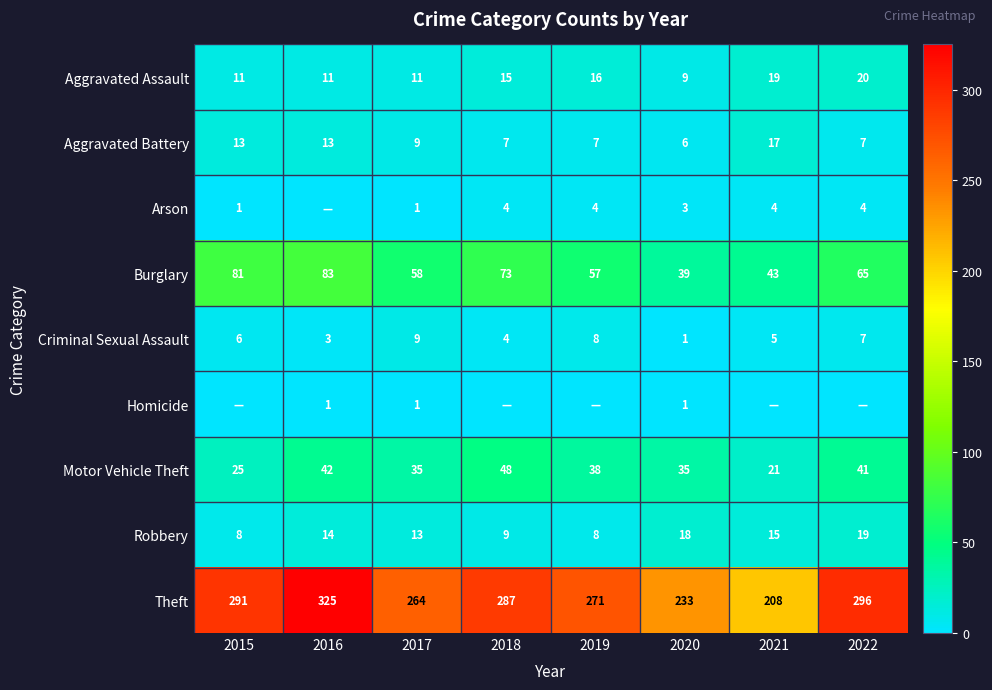

How many values in the Criminal Sexual Assault series are below 6?

4